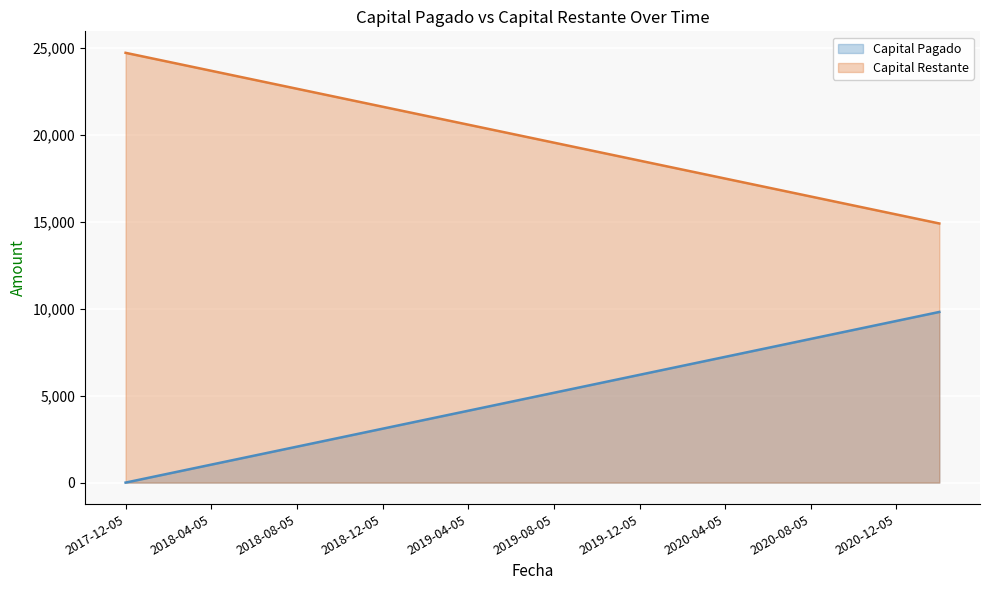

True or false: Capital Pagado and Capital Restante intersect in this chart.

False